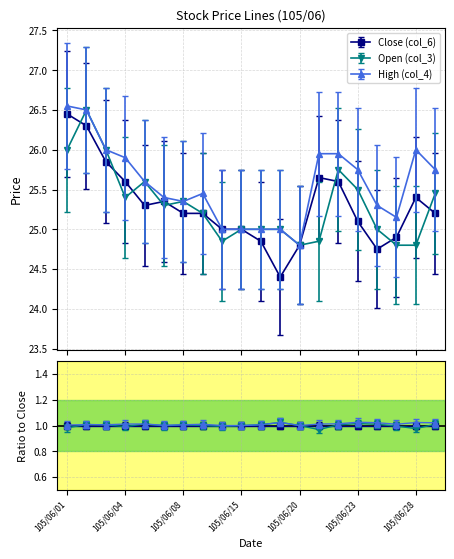

Is the value of Close (col_6) at 105/06/04 greater than the value of High (col_4) at 105/06/13?

Yes